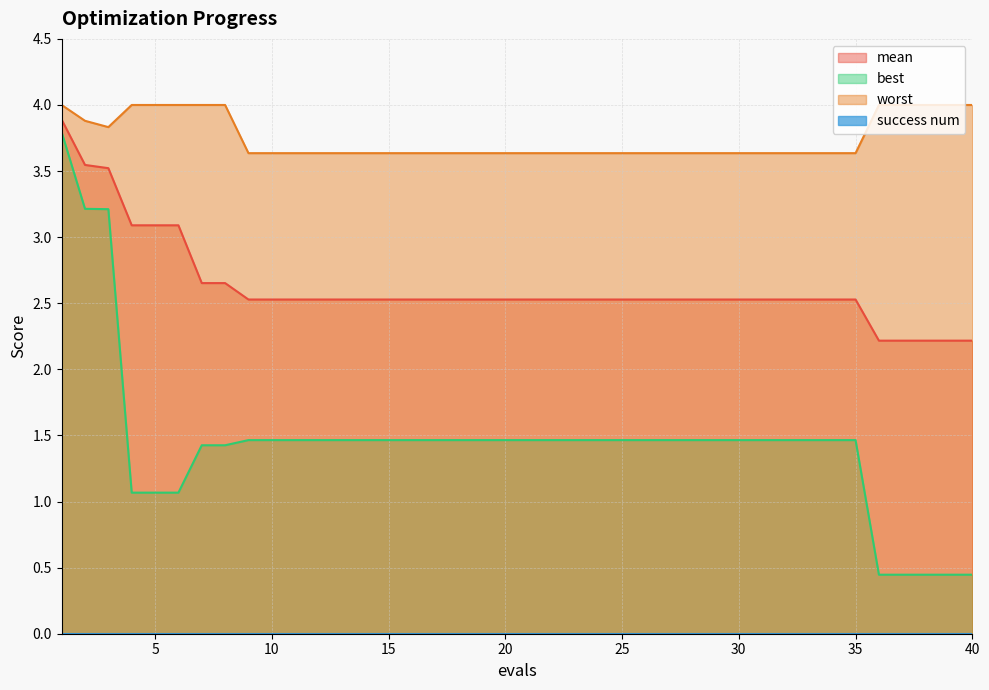

Does the chart have visible grid lines?

Yes